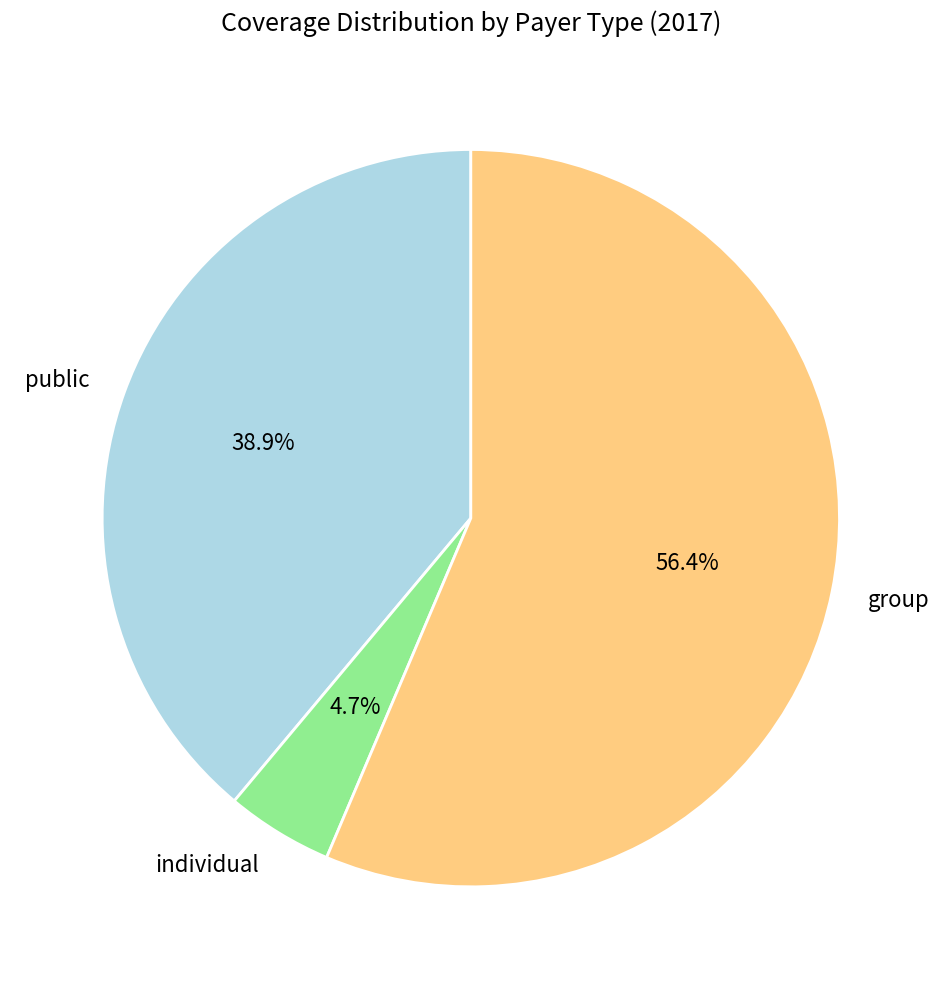

Count the number of slices in the pie.

3